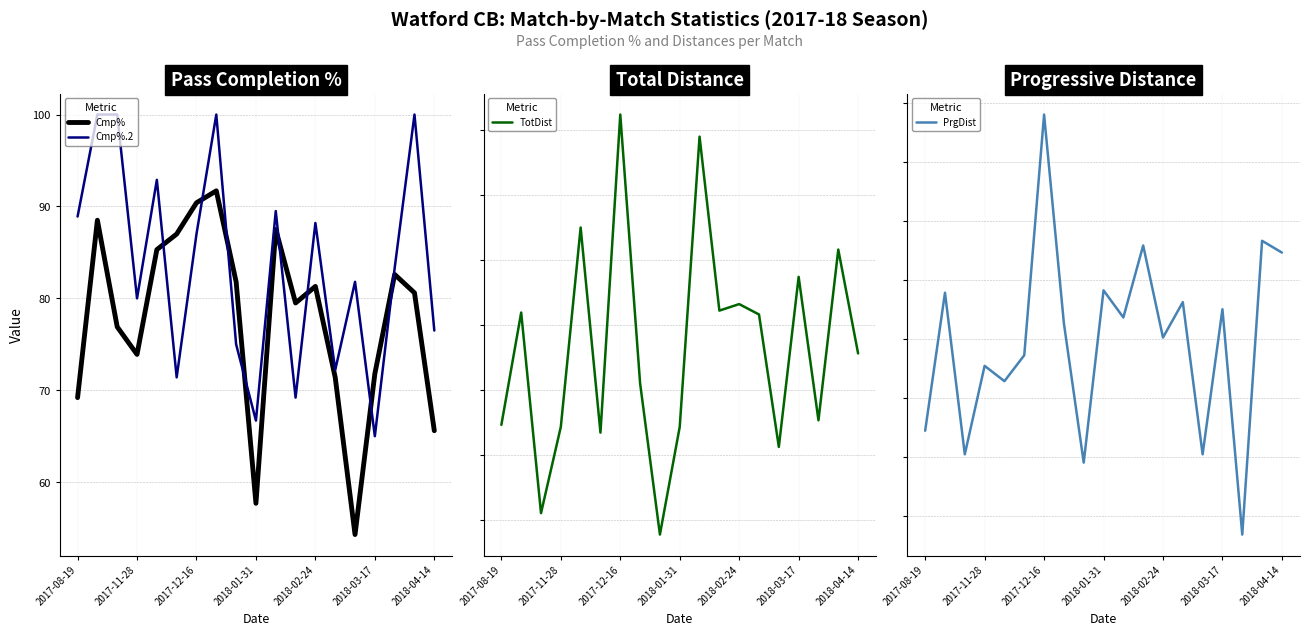

Which series has the widest spread of values?

TotDist